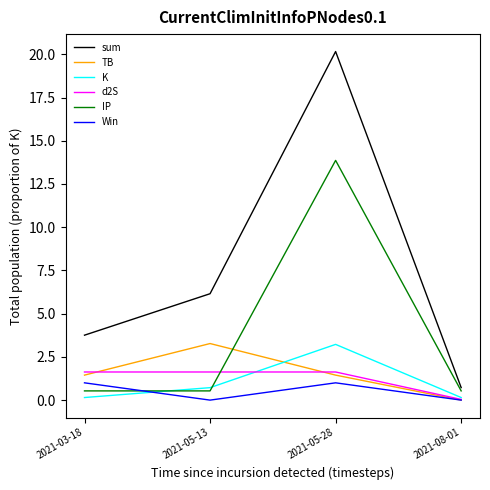

At how many categories does at least one series exceed 14?

1